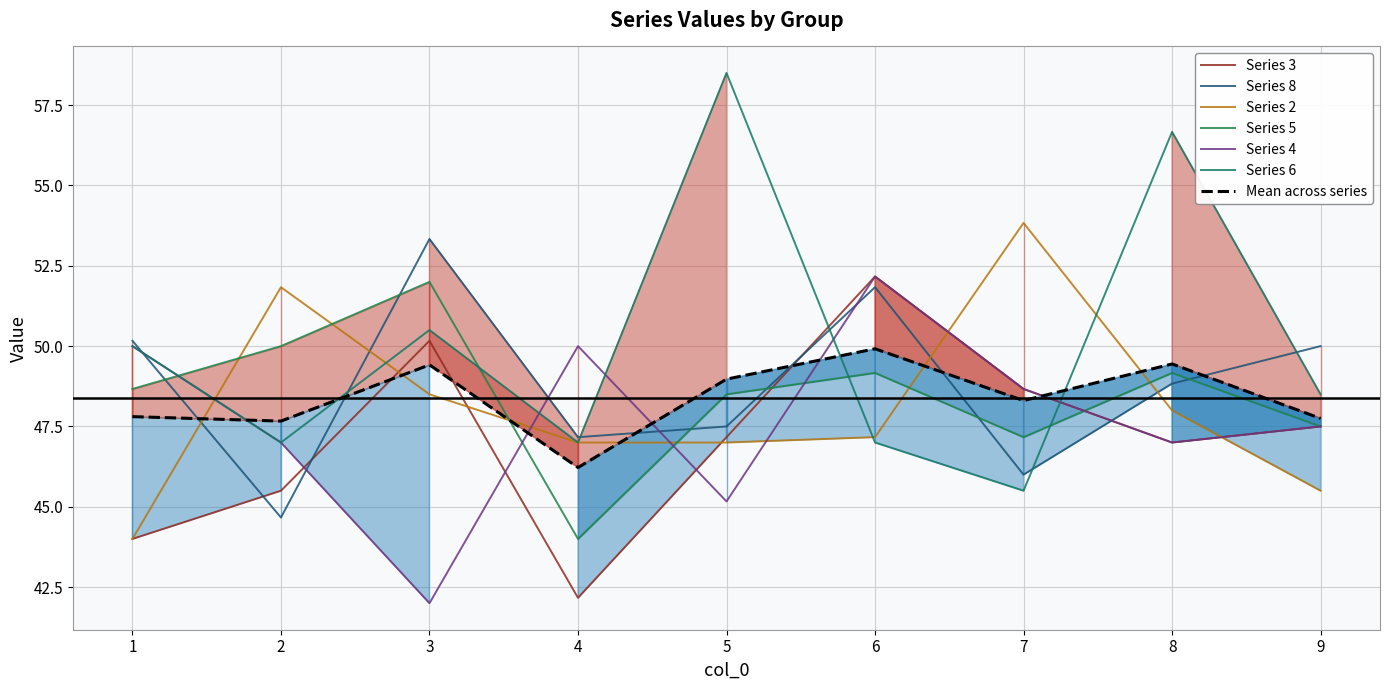

The 6 series shows 50.5 at 3. True or false?

True